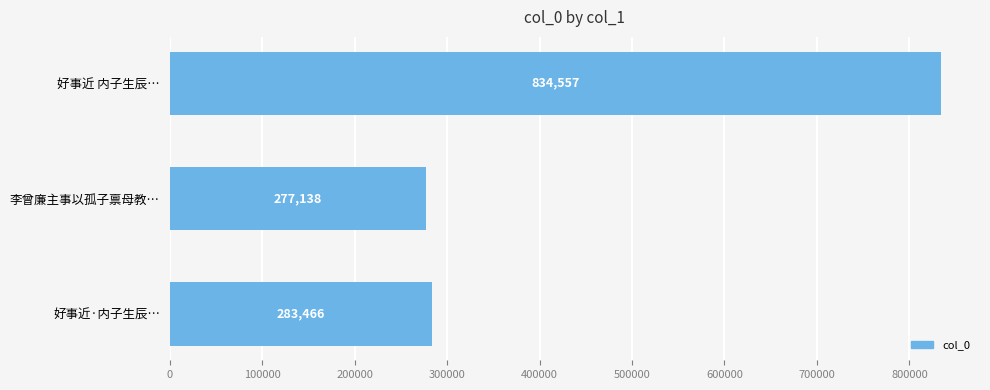

Rank the categories by value from lowest to highest.

李曾廉主事以孤子禀母教…, 好事近·内子生辰…, 好事近 内子生辰…